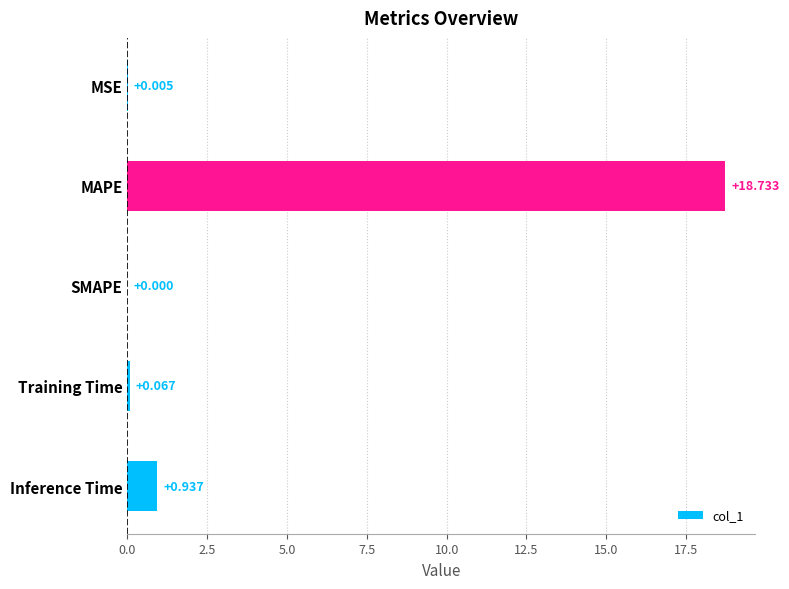

Between Training Time and MSE, which is larger?

Training Time